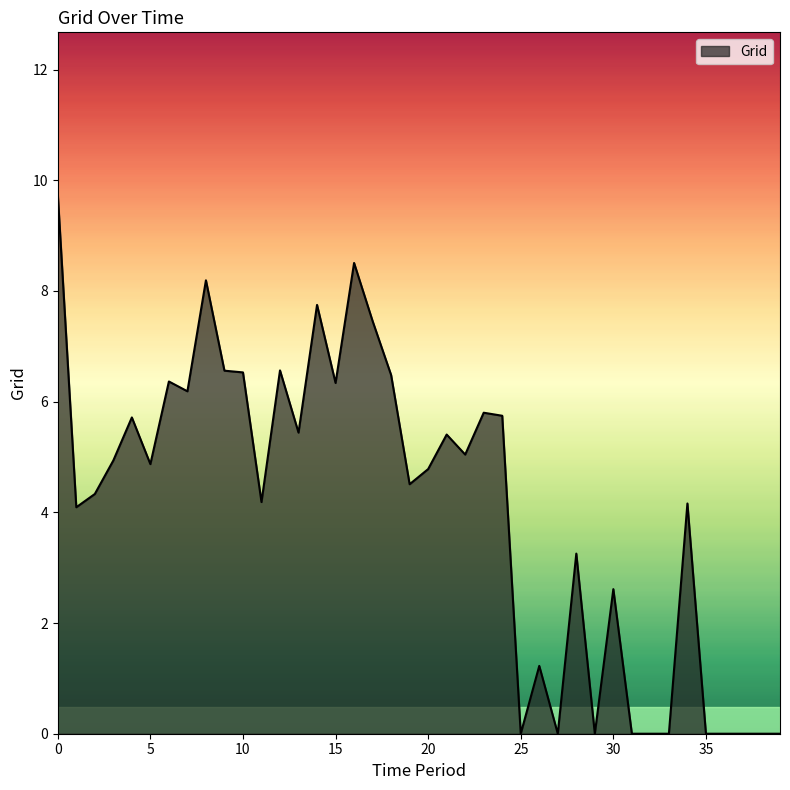

What is the difference between the maximum and minimum values?

9.7